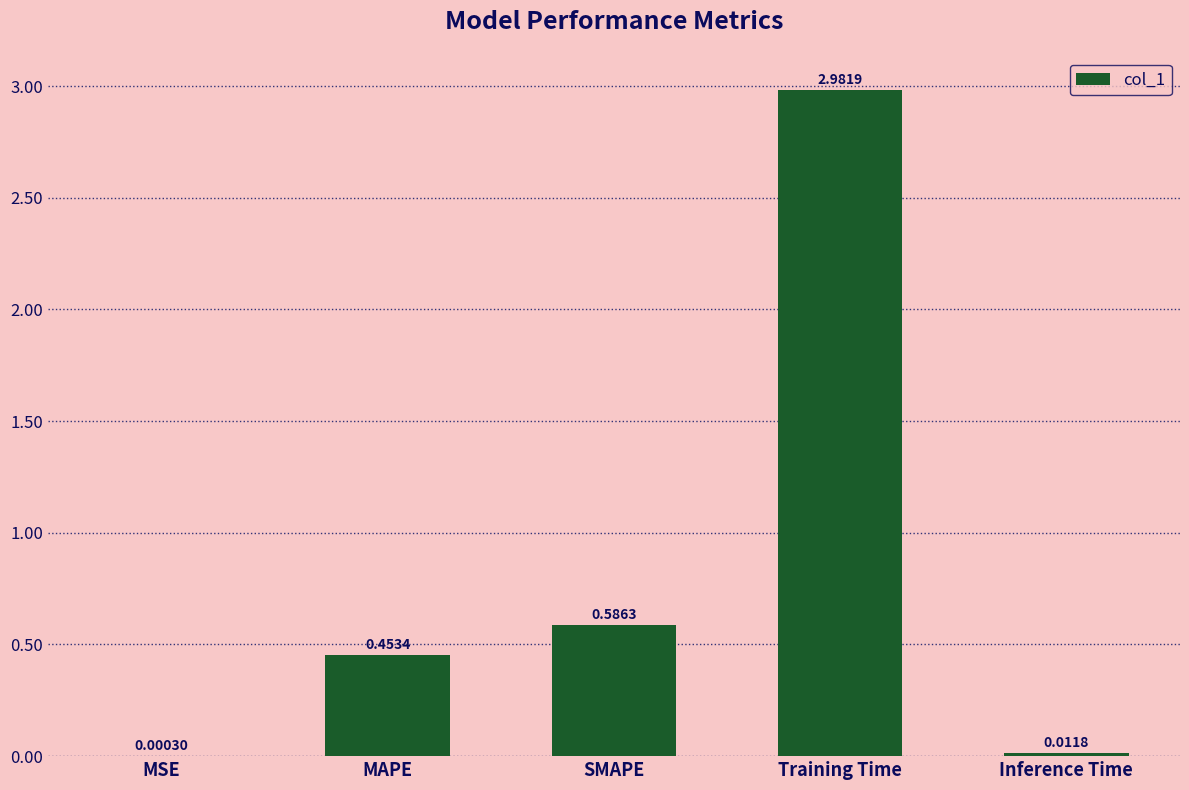

What is the sum of all values?

4.0